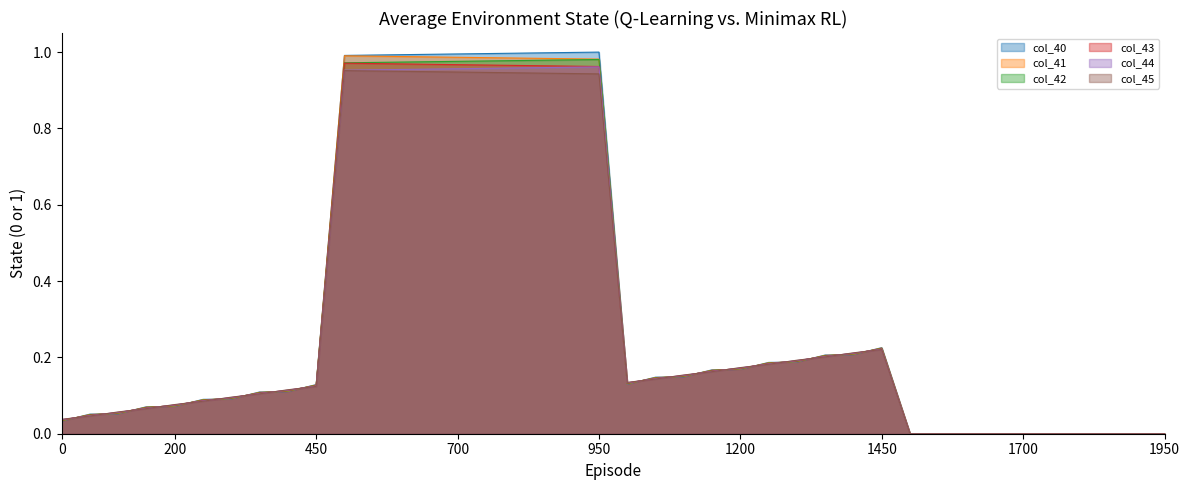

Where do col_41 and col_45 first cross each other?

0 and 1